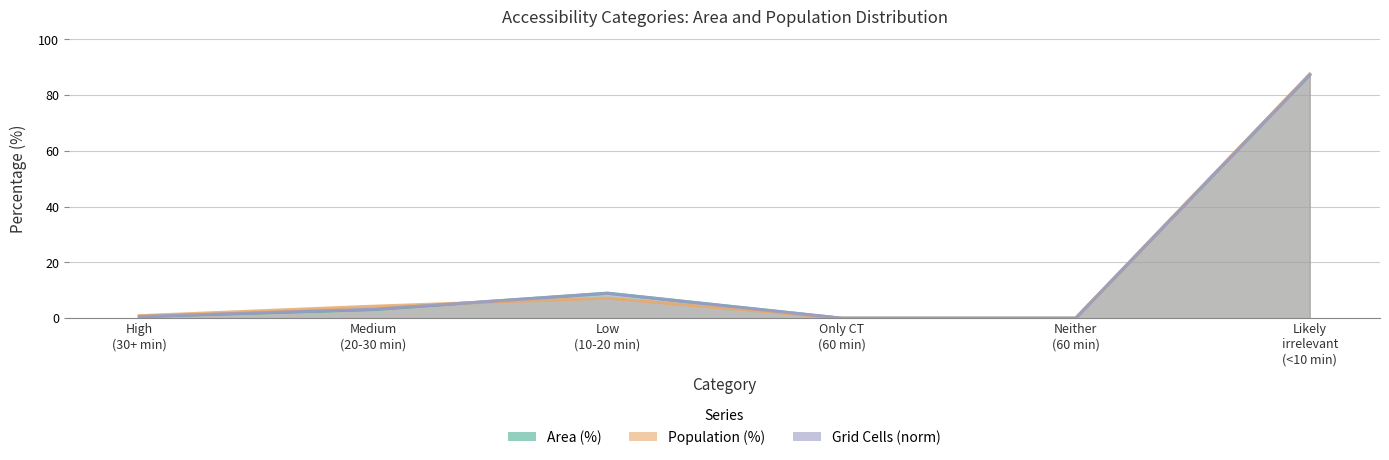

At which label does Area (%) first exceed 3?

Medium (20-30 min)